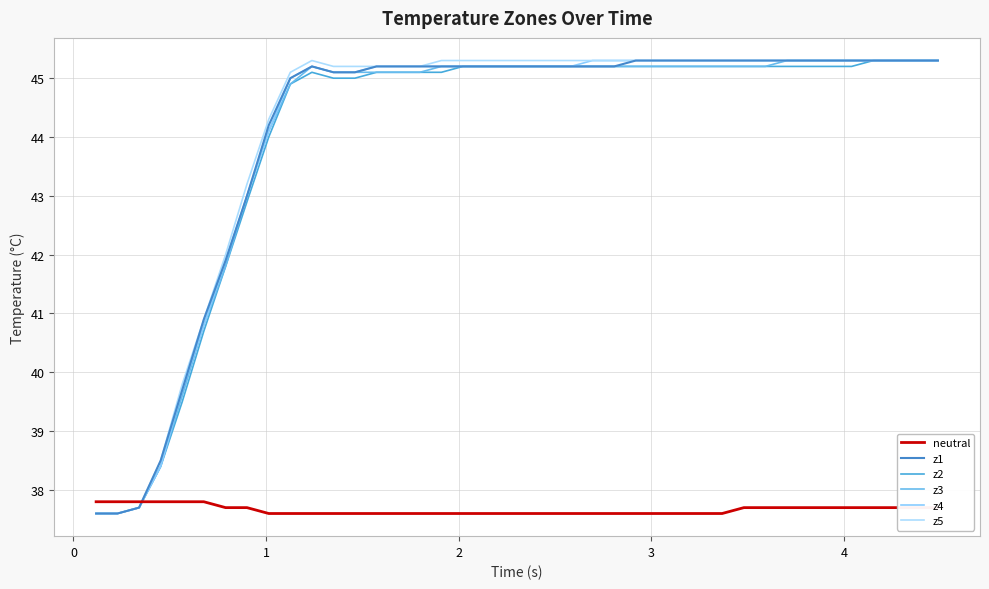

Does the chart have visible grid lines?

Yes